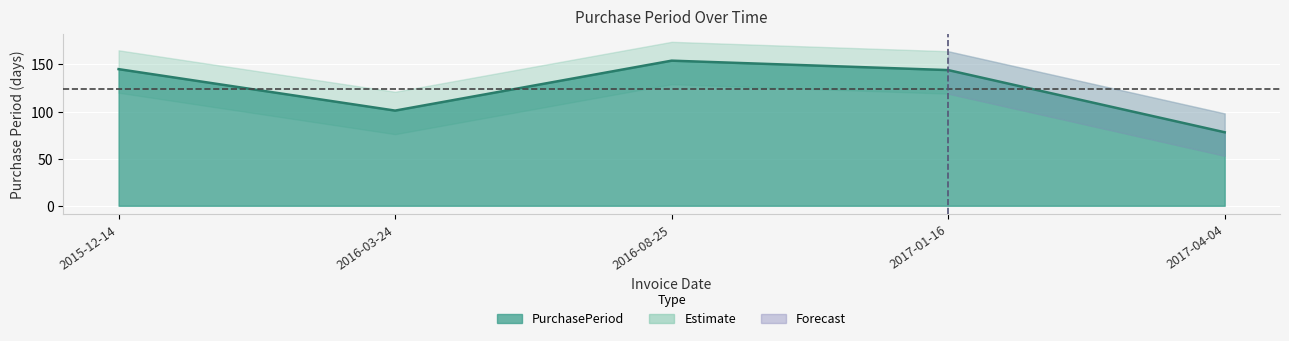

Reading right to left, list all the values displayed in this chart.

2017-04-04=78	2017-01-16=144	2016-08-25=154	2016-03-24=101	2015-12-14=145